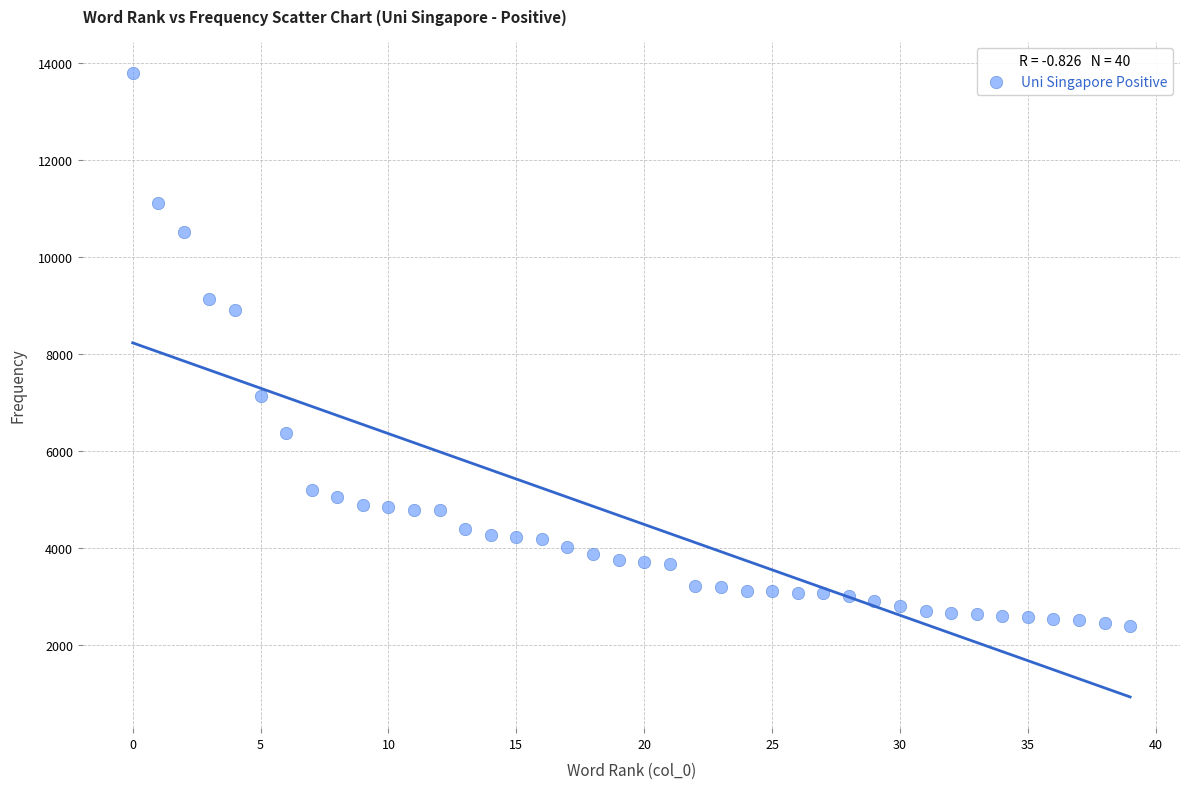

What Y value in the scatter plot is closest to 8098?

8908